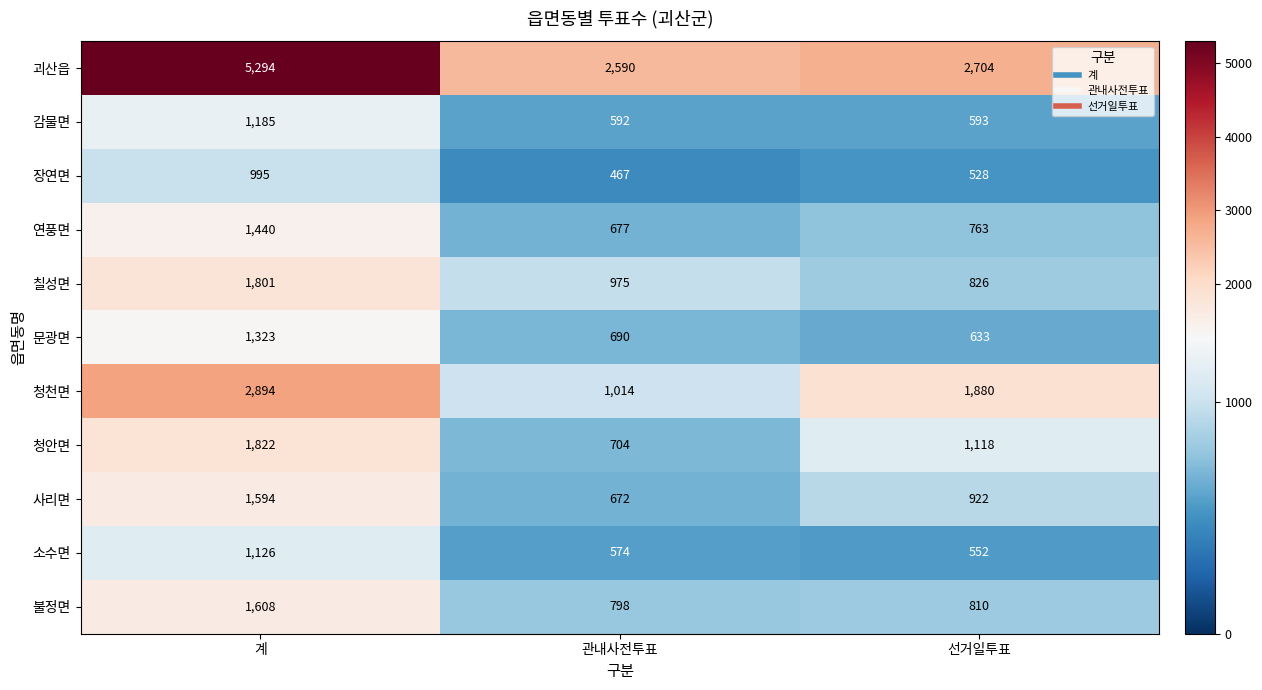

At how many categories does at least one series exceed 983?

3